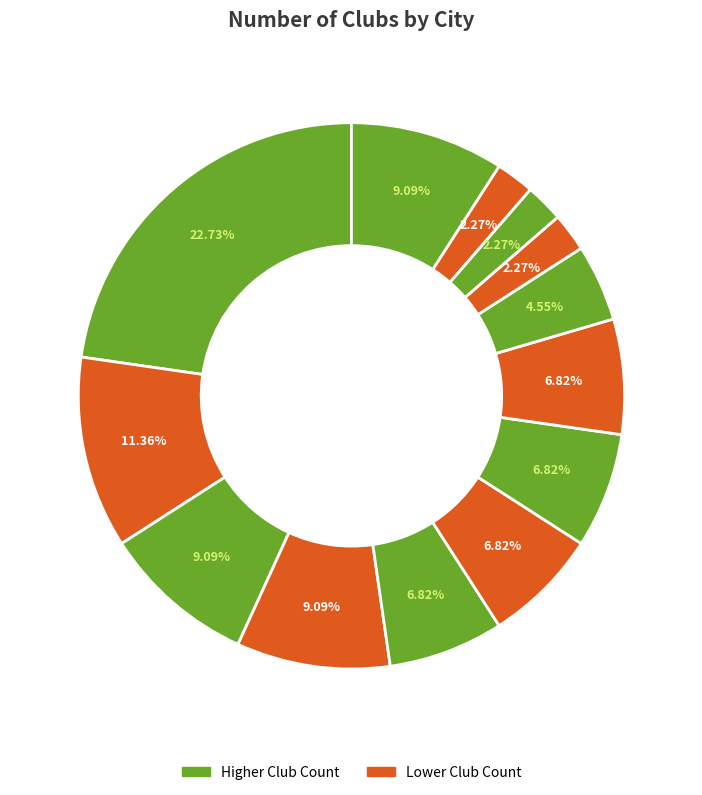

How many segments does this pie chart have?

13